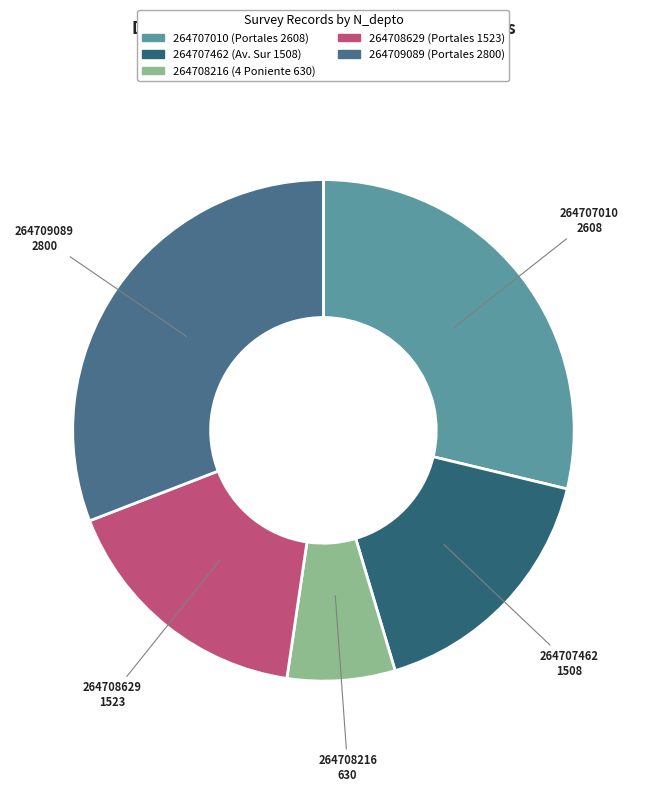

Rank the categories by value from highest to lowest.

264709089, 264707010, 264708629, 264707462, 264708216